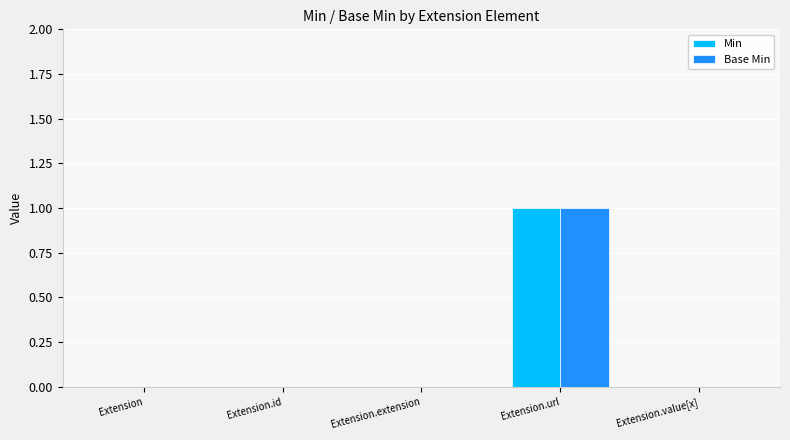

Which category has the highest value in the Base Min series?

Extension.url